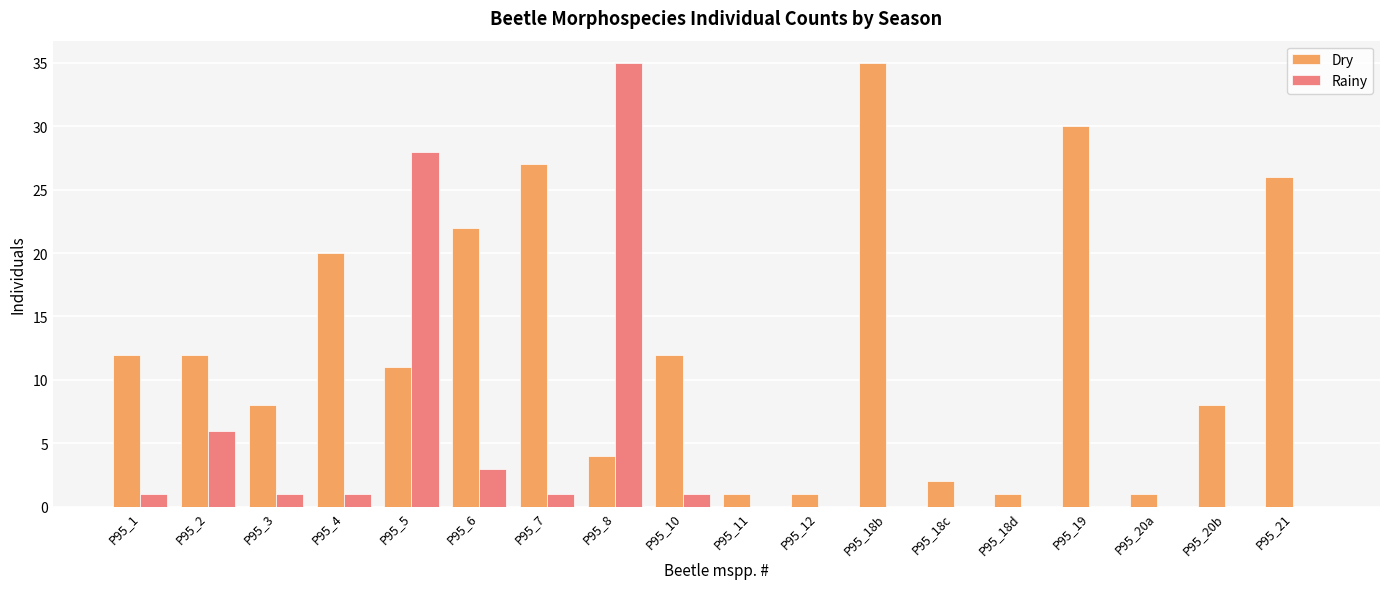

What is the spread (max minus min) of values at P95_4?

19